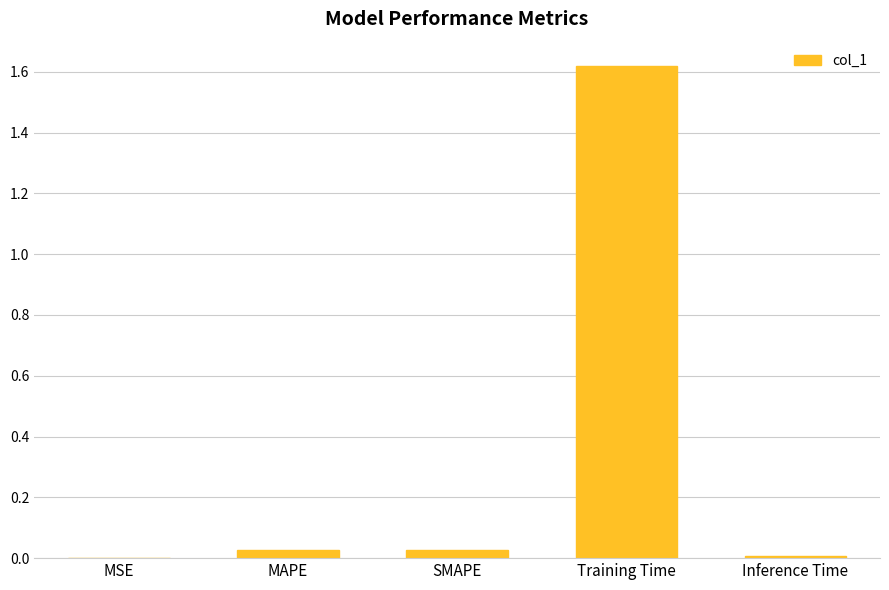

What is the change in value from SMAPE to Training Time?

+1.6